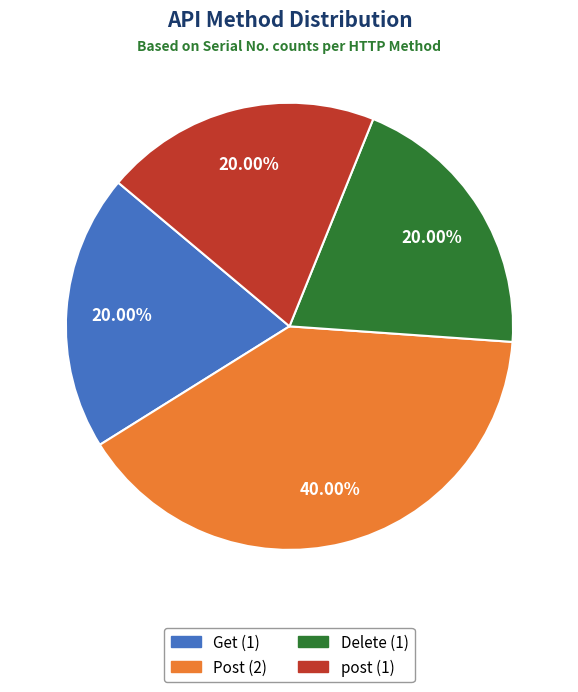

What percentage is NOT represented by Get?

80.0%